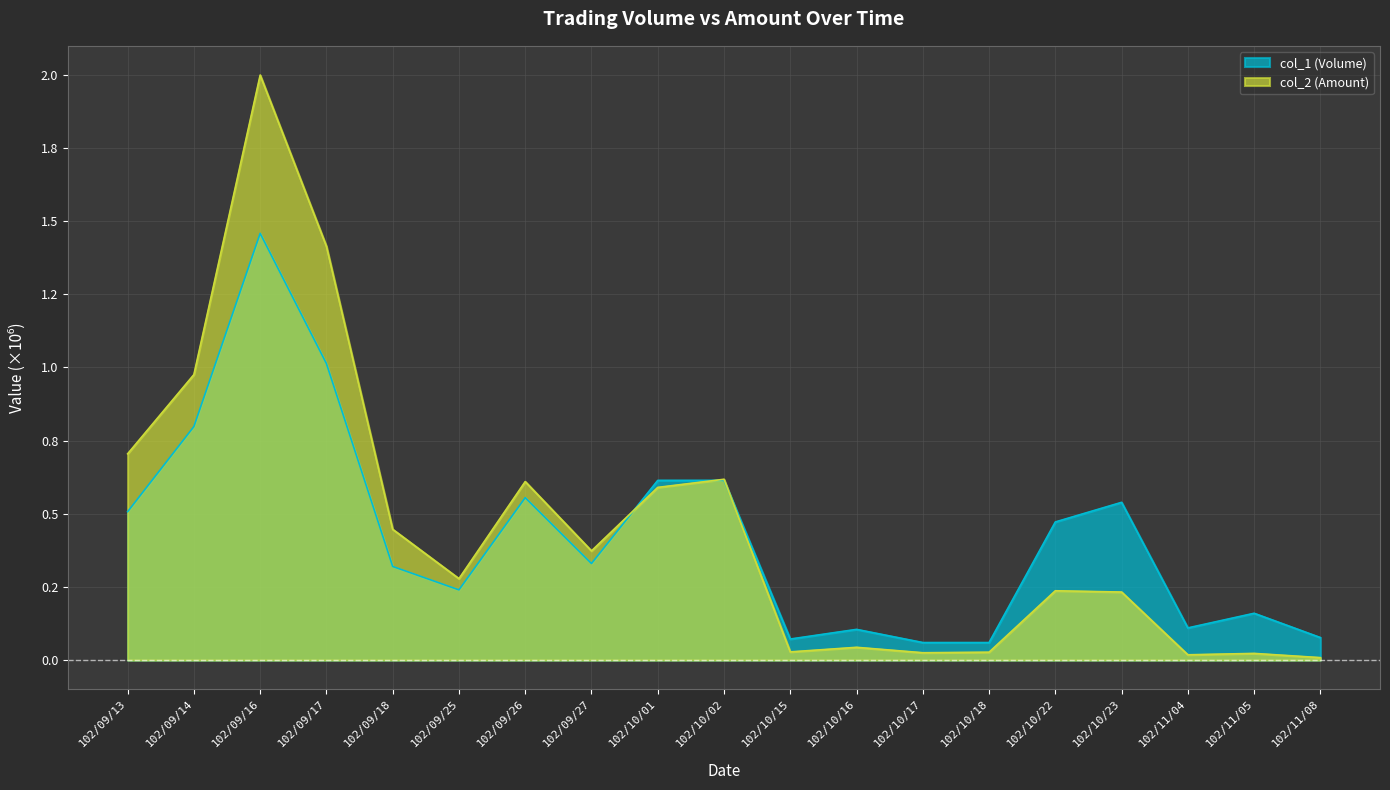

Between which two adjacent categories do col_1 (Volume) and col_2 (Amount) first intersect?

102/09/27 and 102/10/01